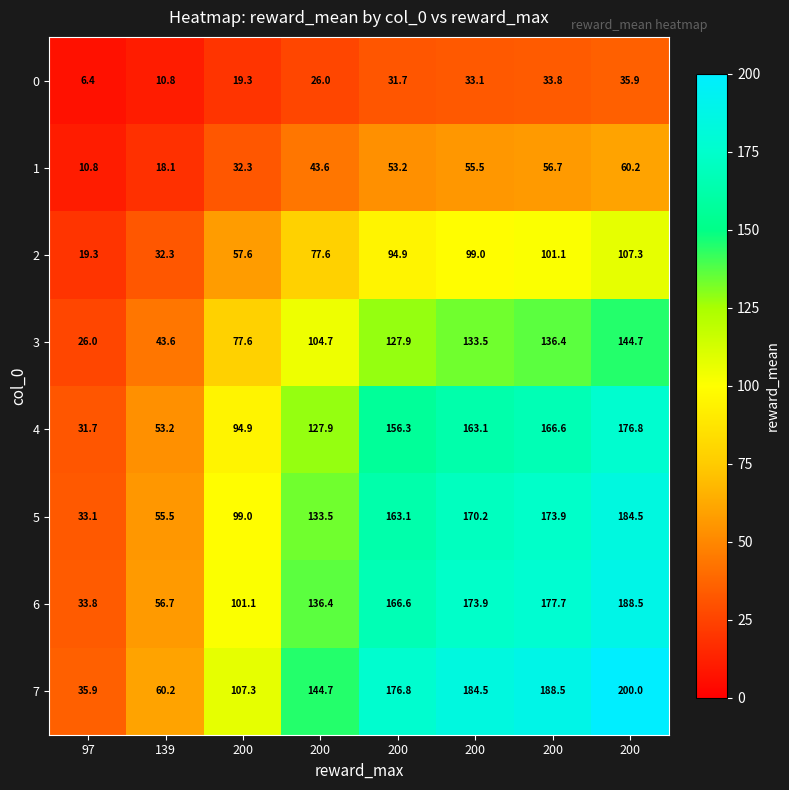

Count the number of data series in this chart.

8